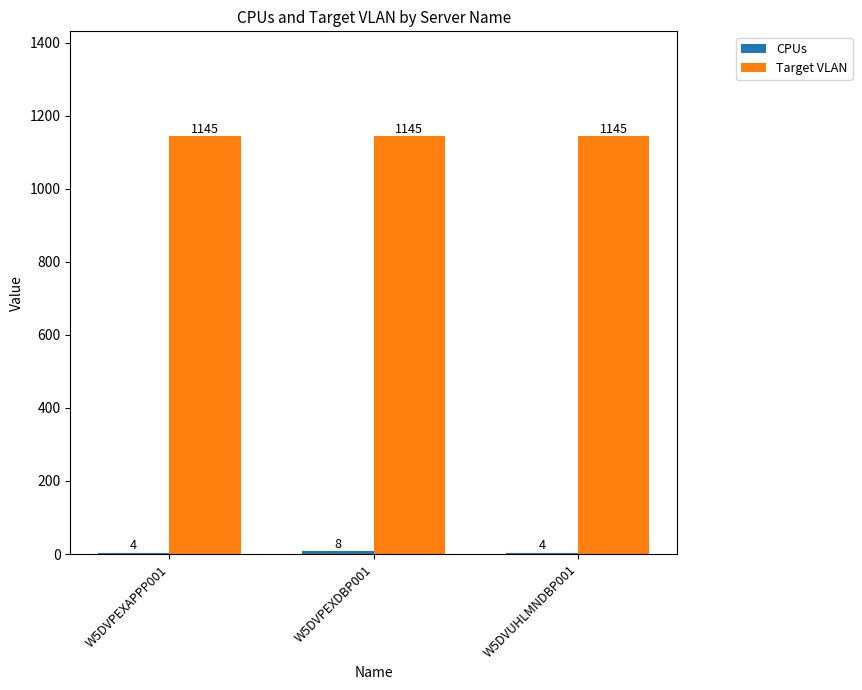

The value of Target VLAN at W5DVUHLMNDBP001 is 585. True or false?

False